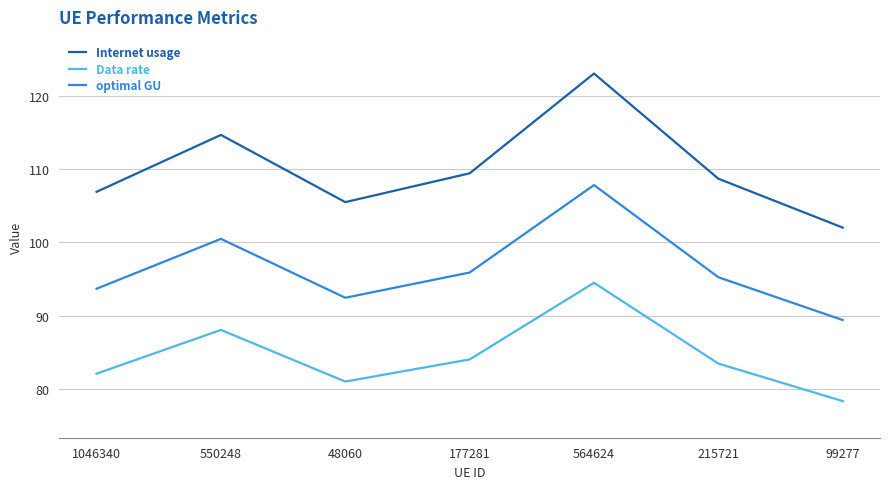

The value of Data rate at 550248 is 88.0. True or false?

True